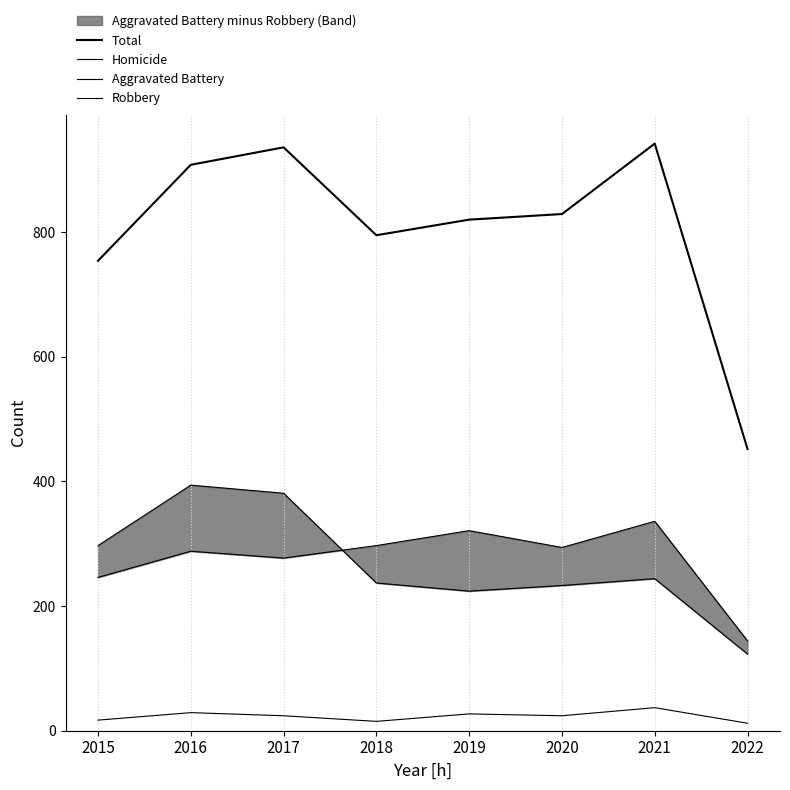

Rank the series at 2015 from lowest to highest value.

Homicide, Aggravated Battery, Robbery, Total